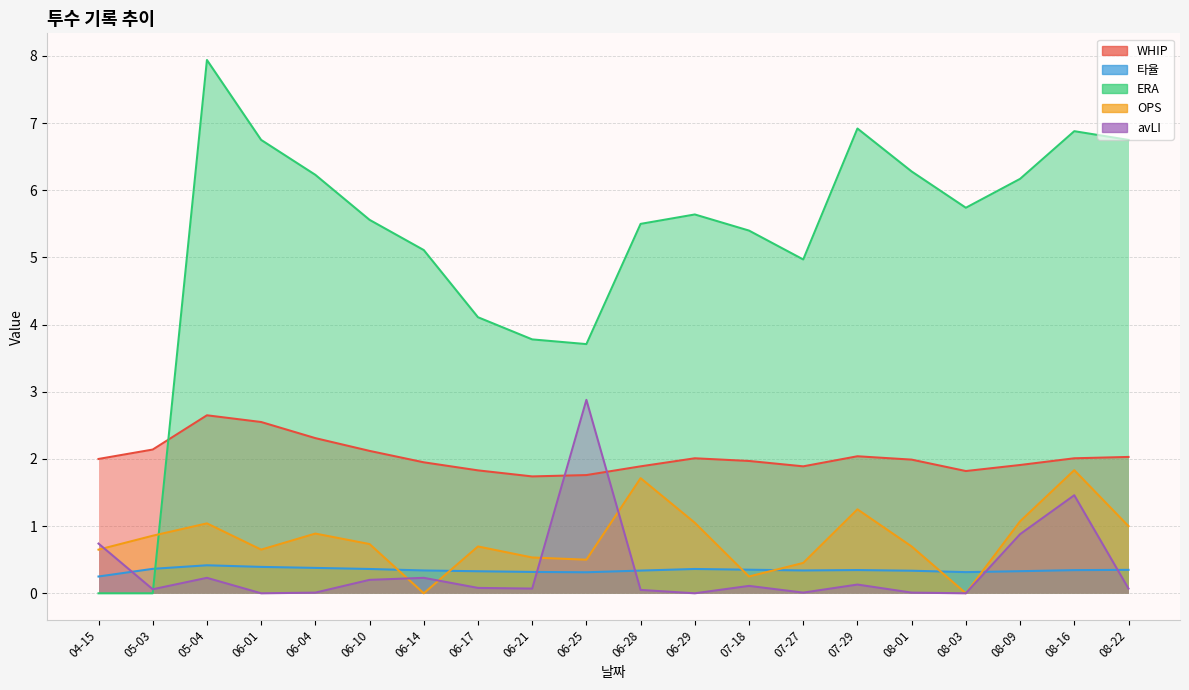

At which label does WHIP reach its peak?

05-04